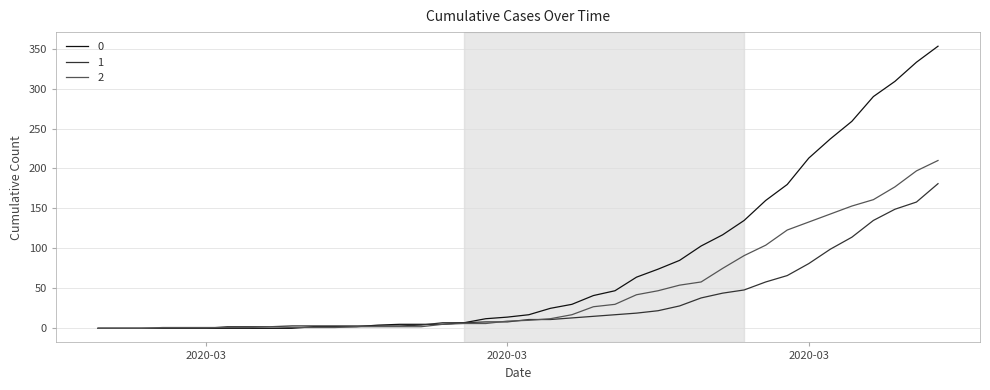

What is the average value of the 1 series?

34